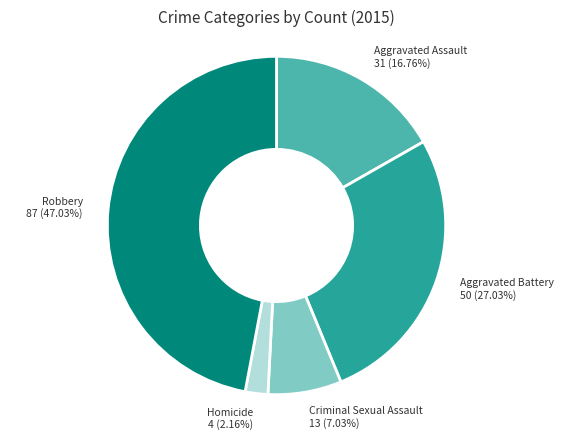

Is there any slice that represents more than half of the pie?

No